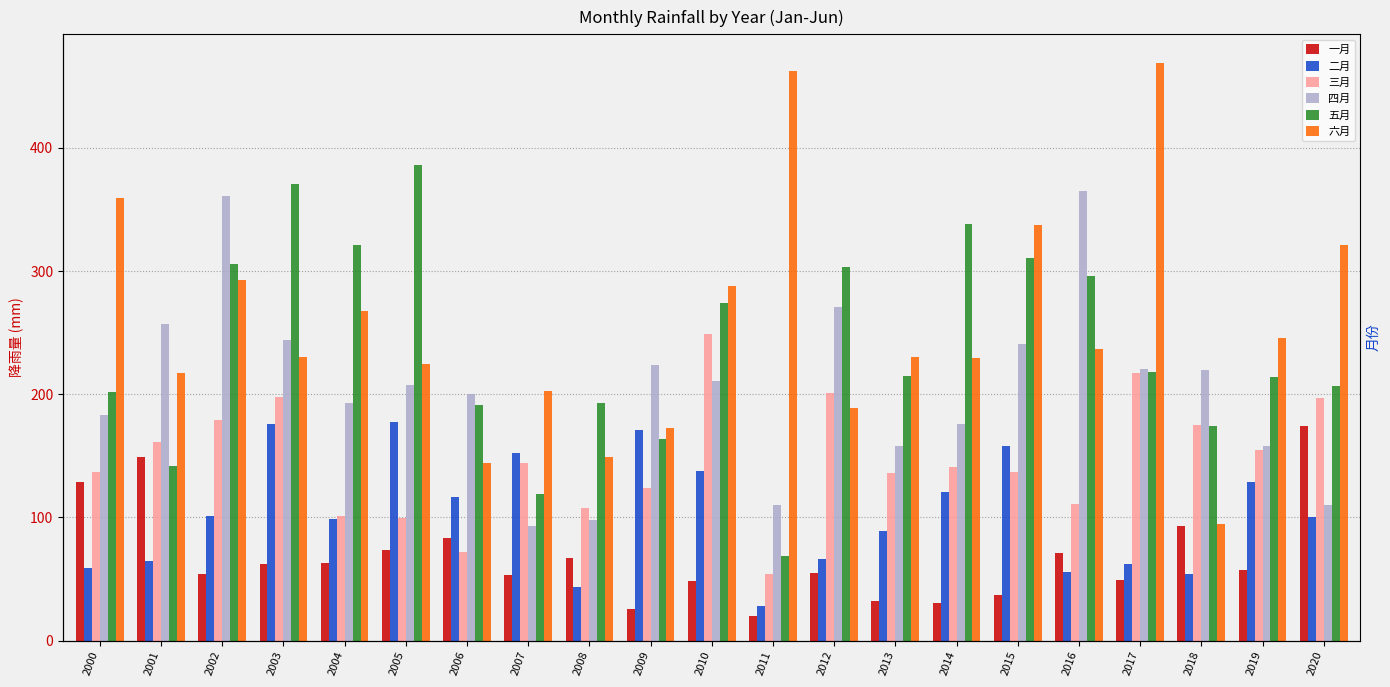

How many distinct data groups are displayed?

6